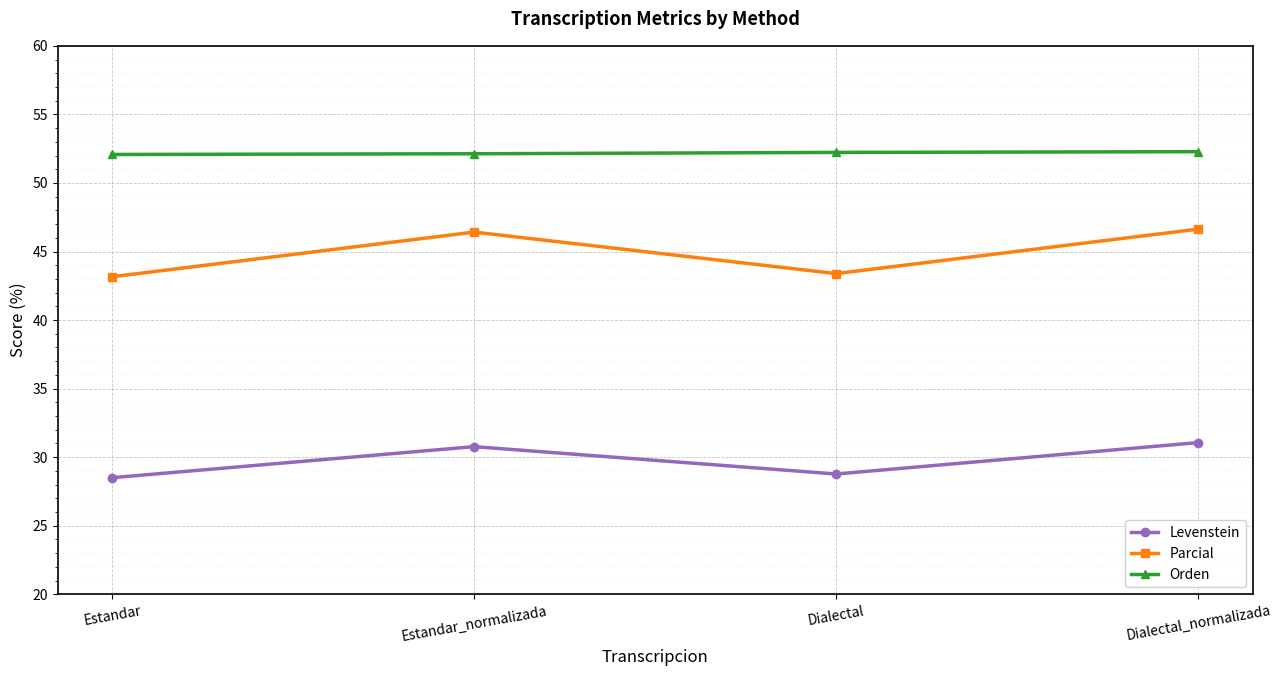

At how many categories does at least one series exceed 37?

4